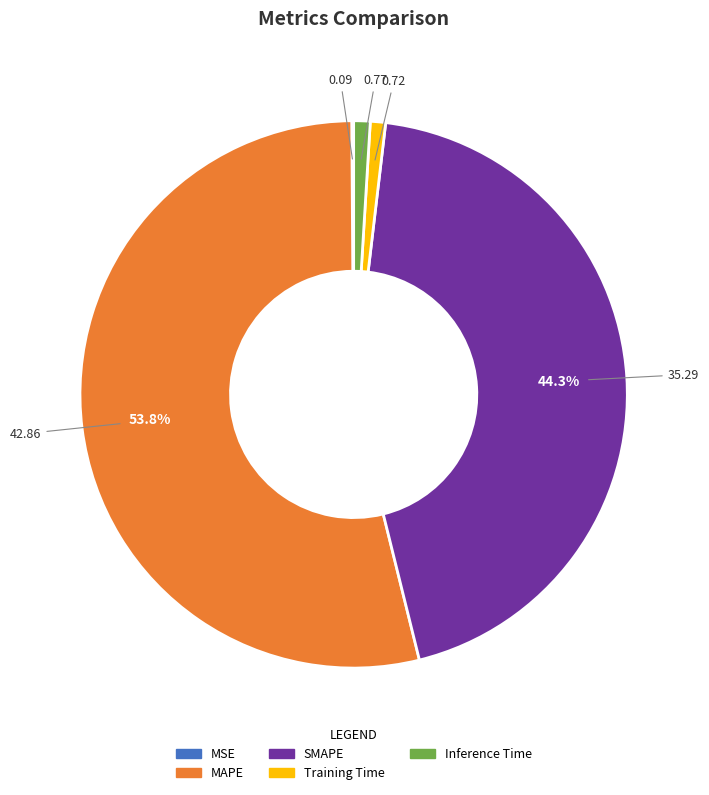

Is there a majority slice in this chart?

Yes